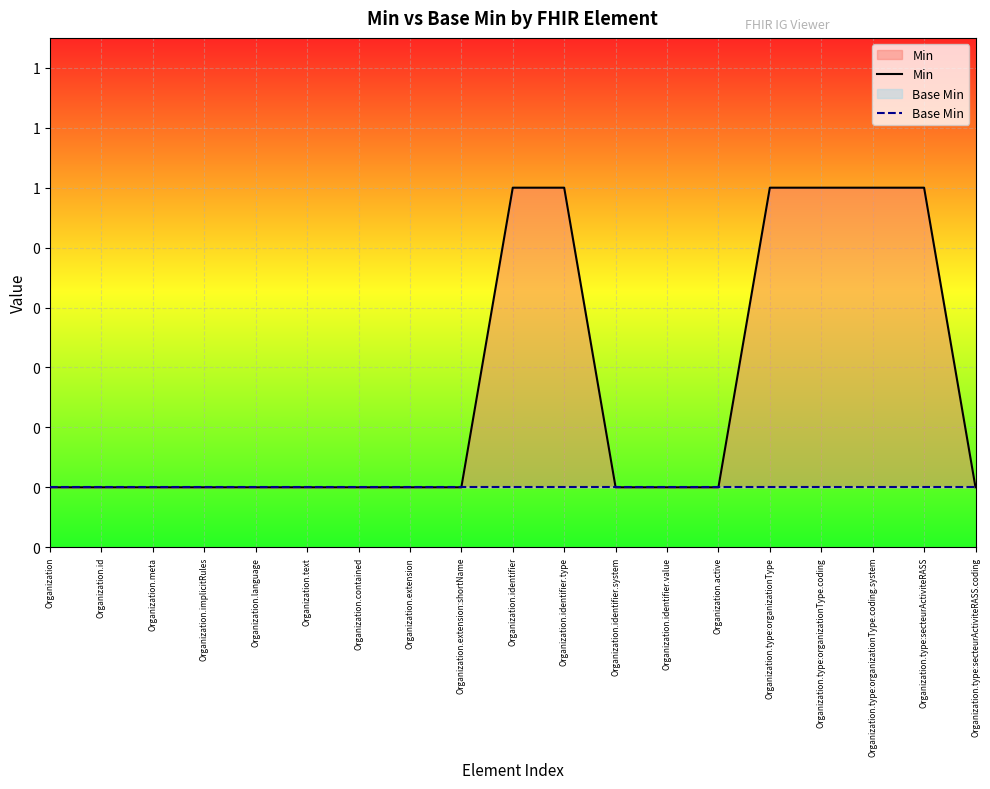

List the labels in order of Min value, smallest first.

Organization, Organization.id, Organization.meta, Organization.implicitRules, Organization.language, Organization.text, Organization.contained, Organization.extension, Organization.extension:shortName, Organization.identifier.system, Organization.identifier.value, Organization.active, Organization.type:secteurActiviteRASS.coding, Organization.identifier, Organization.identifier.type, Organization.type:organizationType, Organization.type:organizationType.coding, Organization.type:organizationType.coding.system, Organization.type:secteurActiviteRASS